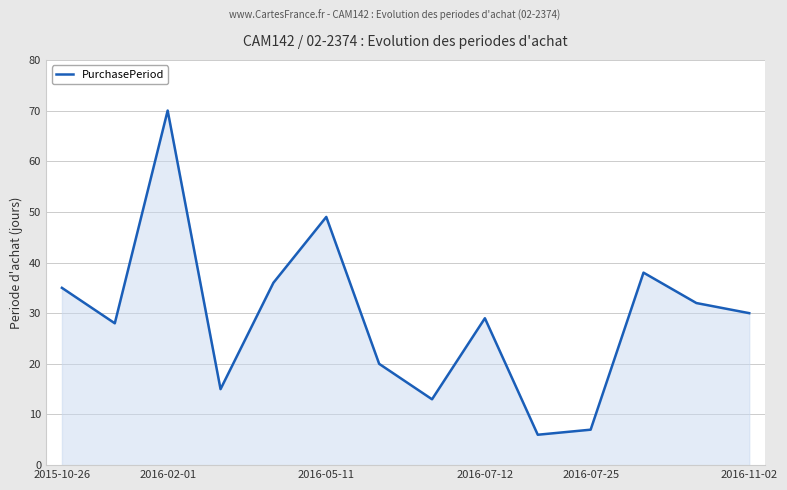

What is the greatest value displayed?

70